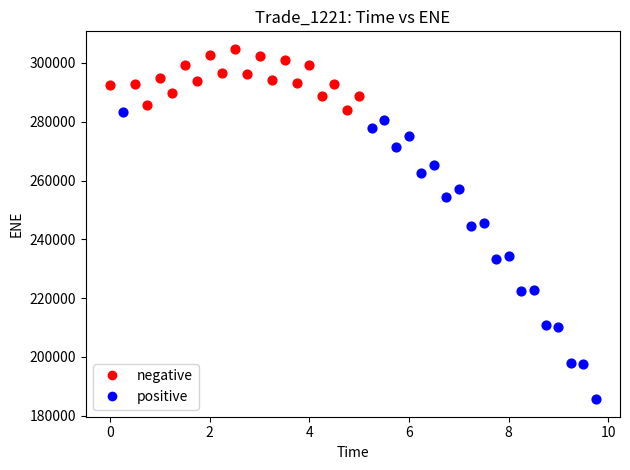

Which series has the largest Y range (max minus min)?

positive